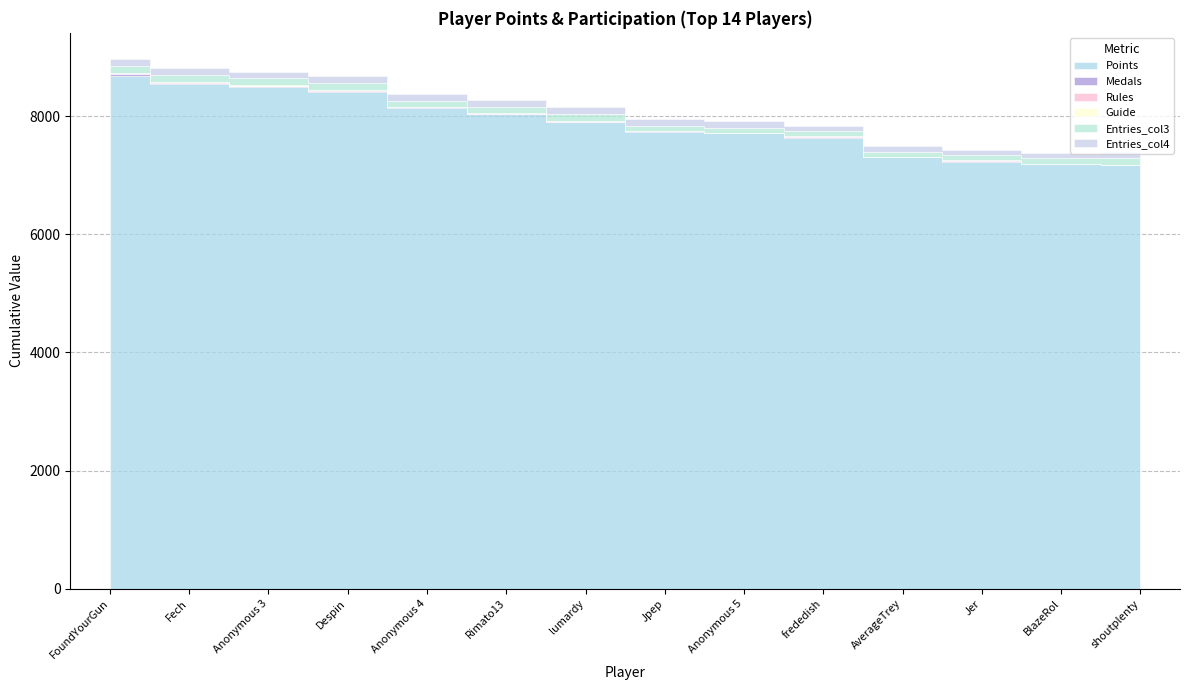

List the series in order of their peak value, highest first.

Points, Entries_col3, Entries_col4, Medals, Rules, Guide